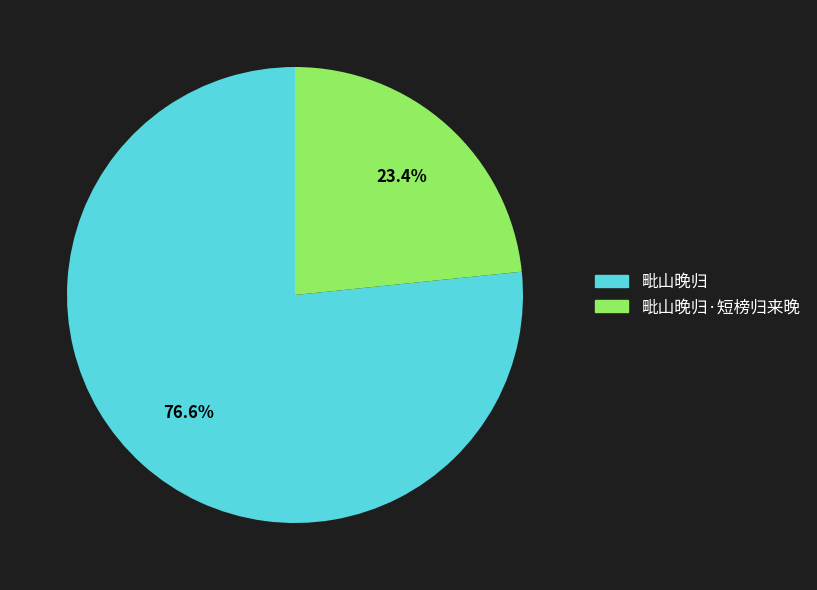

Which category has the smallest portion of the pie?

毗山晚归·短榜归来晚